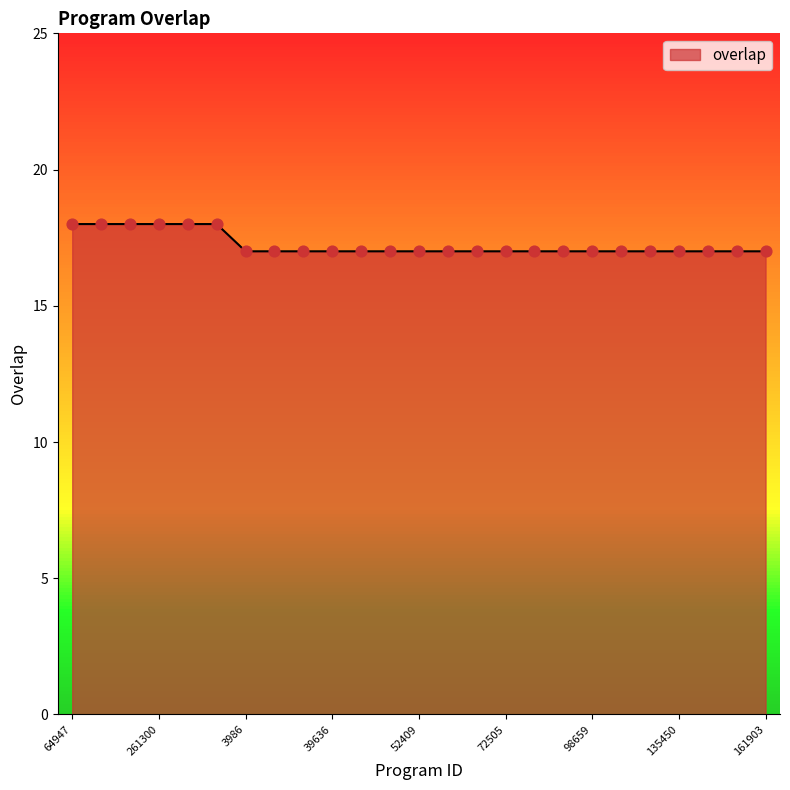

What is the smallest value displayed?

17